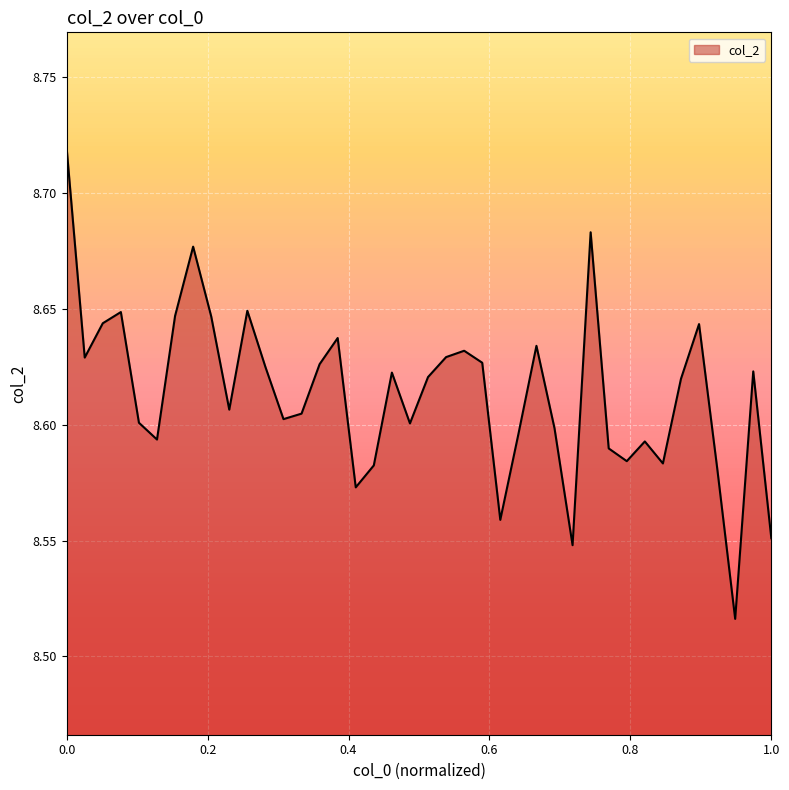

At which category does the chart reach its peak across all series?

0.0